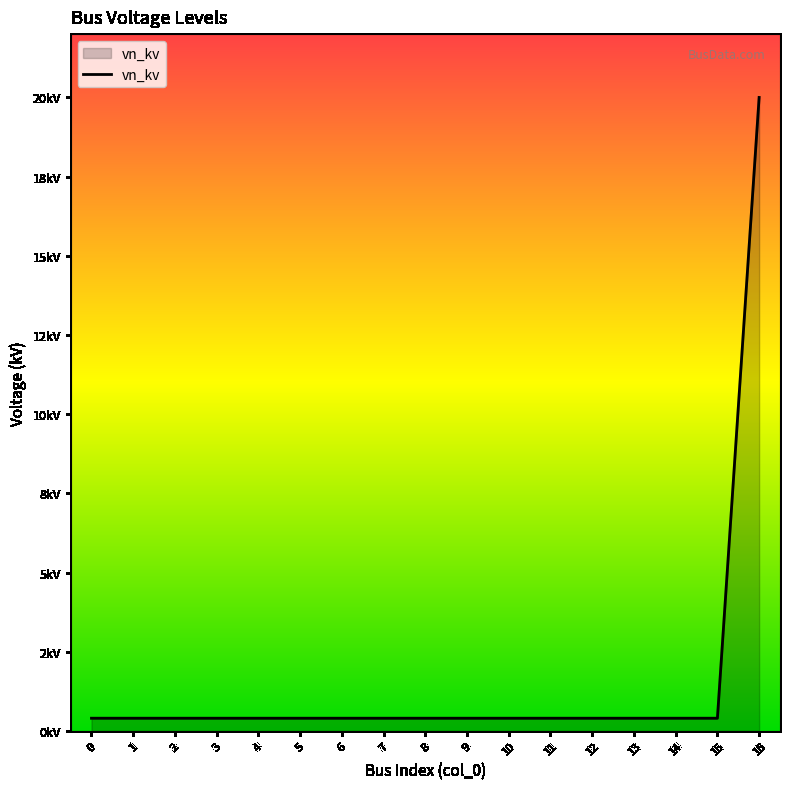

What is the approximate value at 6?

0.4